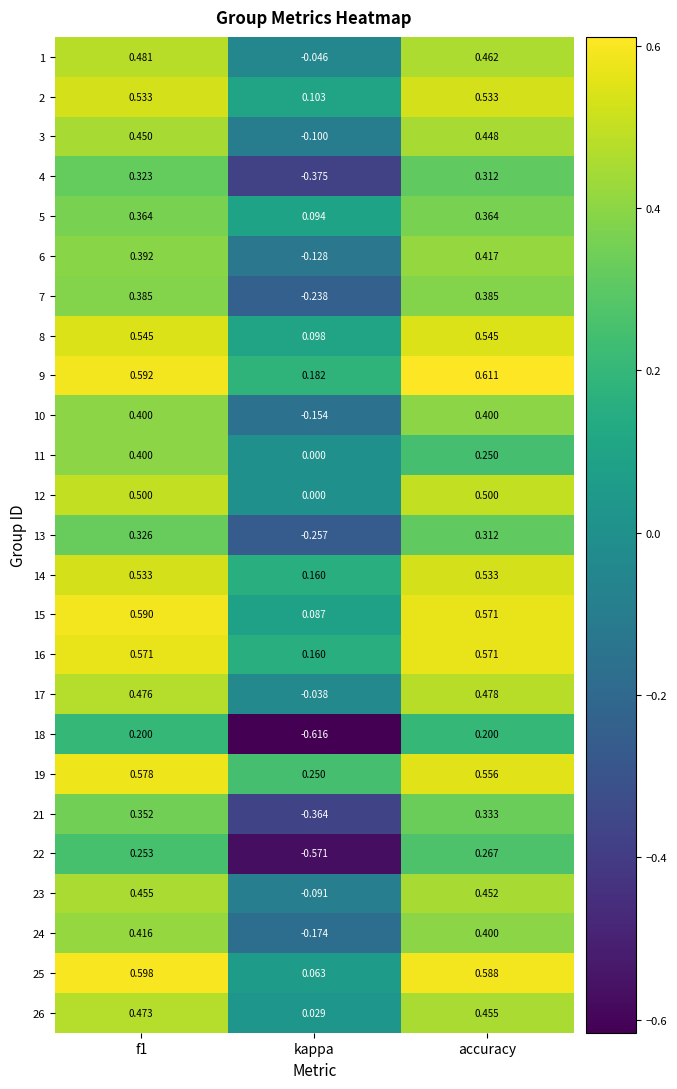

Is the value of 10 at kappa greater than the value of 17 at f1?

No